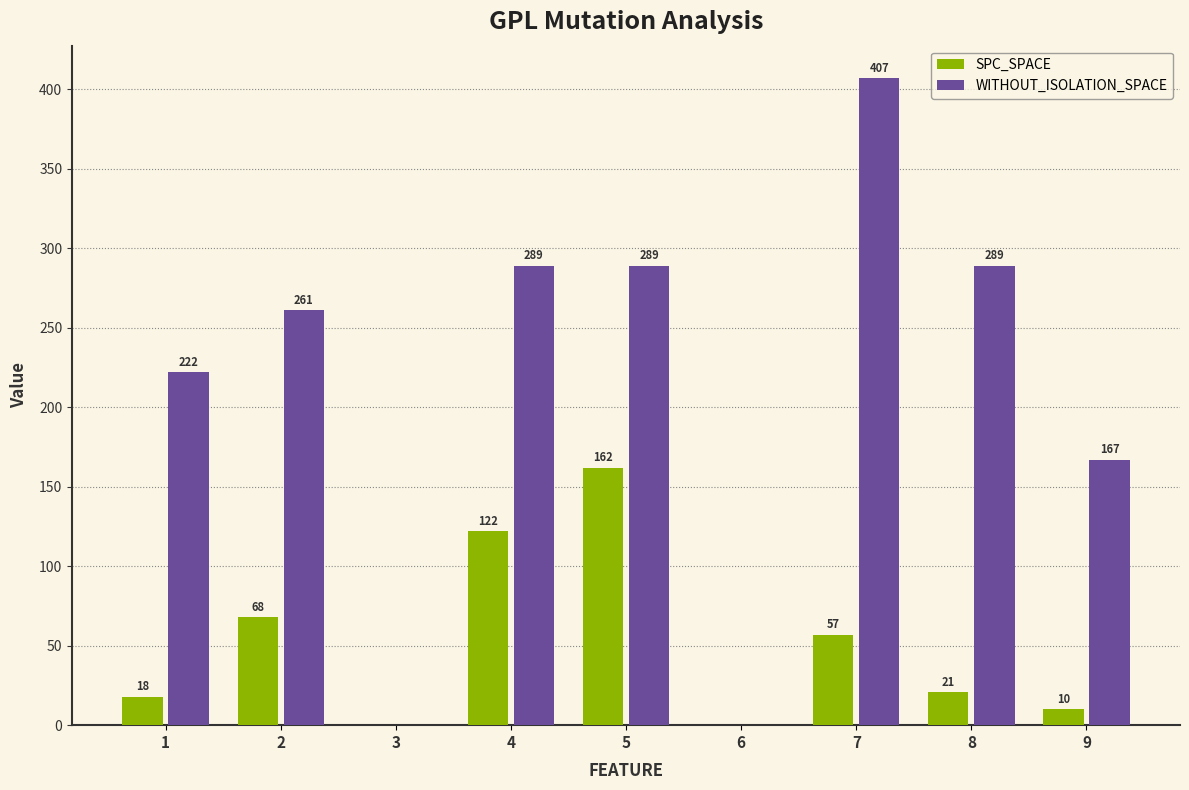

What is the difference between the SPC_SPACE values at 7 and 5?

105